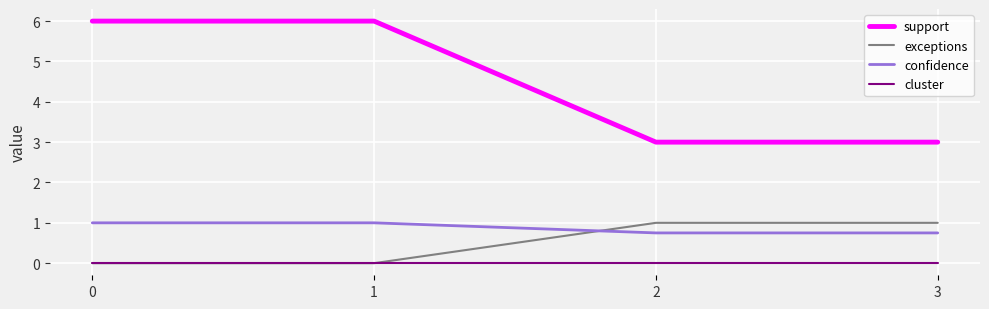

How many times do exceptions and confidence cross each other?

1